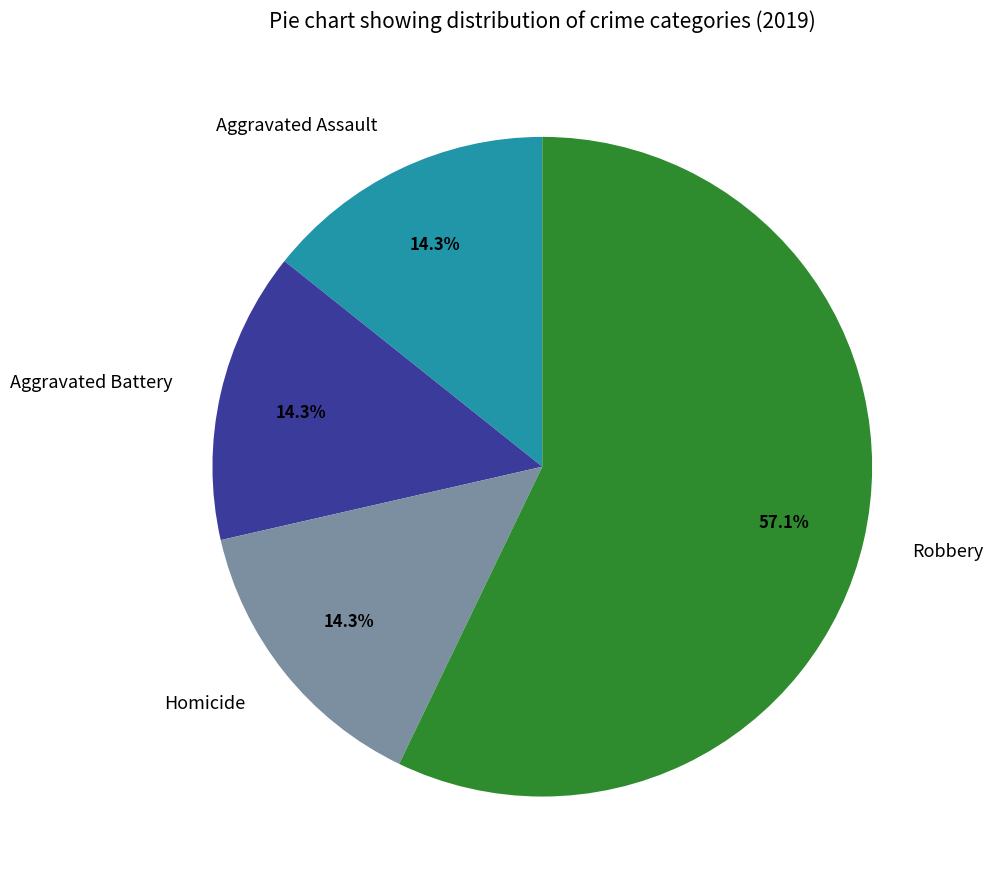

What is the majority slice?

Robbery